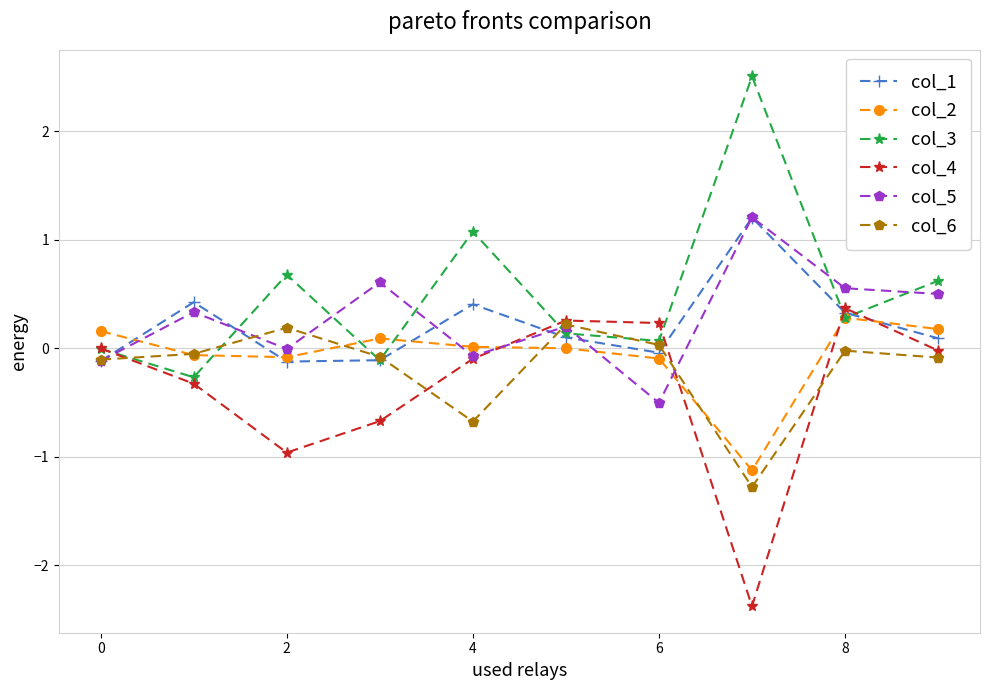

What is the highest value of the col_2 series?

0.3